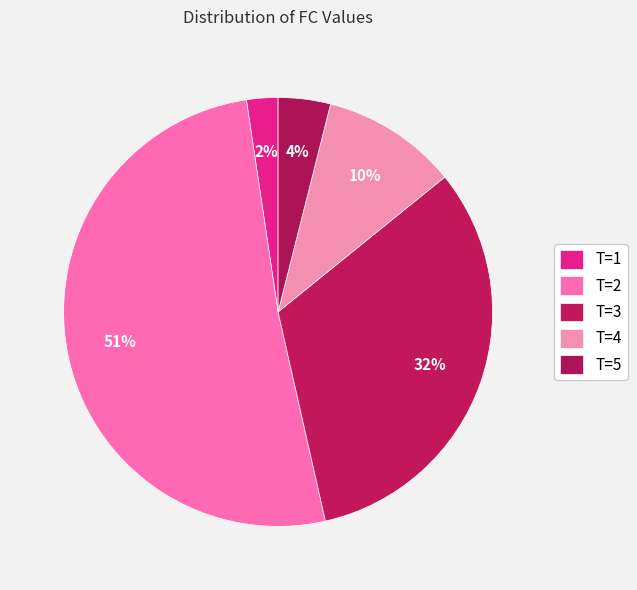

Count the number of slices in the pie.

5